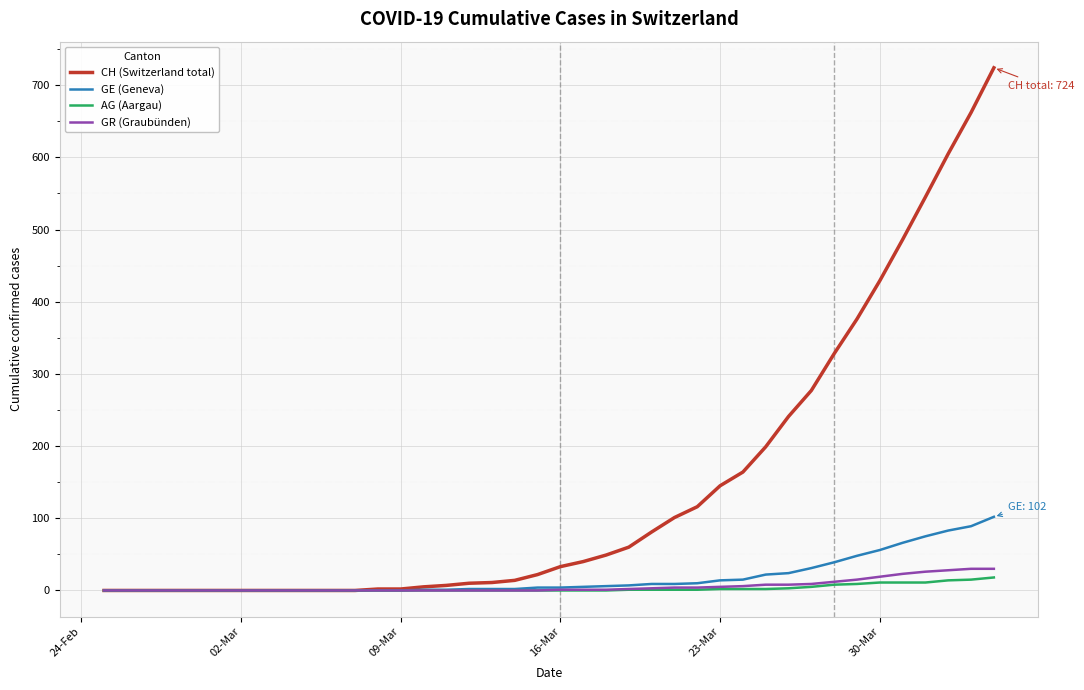

What is the maximum value shown in the chart?

724